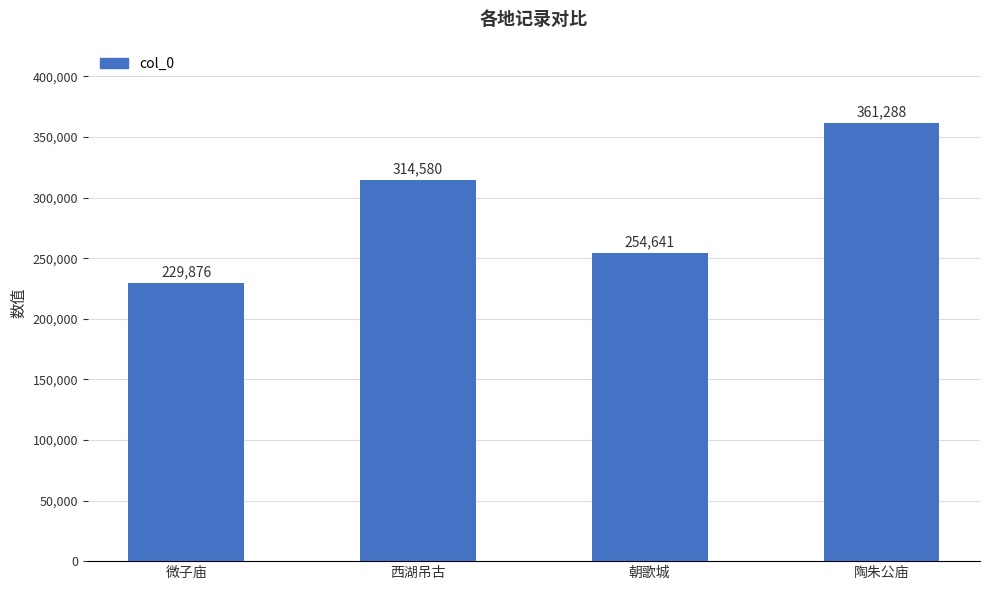

List the labels in order of value, smallest first.

微子庙, 朝歌城, 西湖吊古, 陶朱公庙